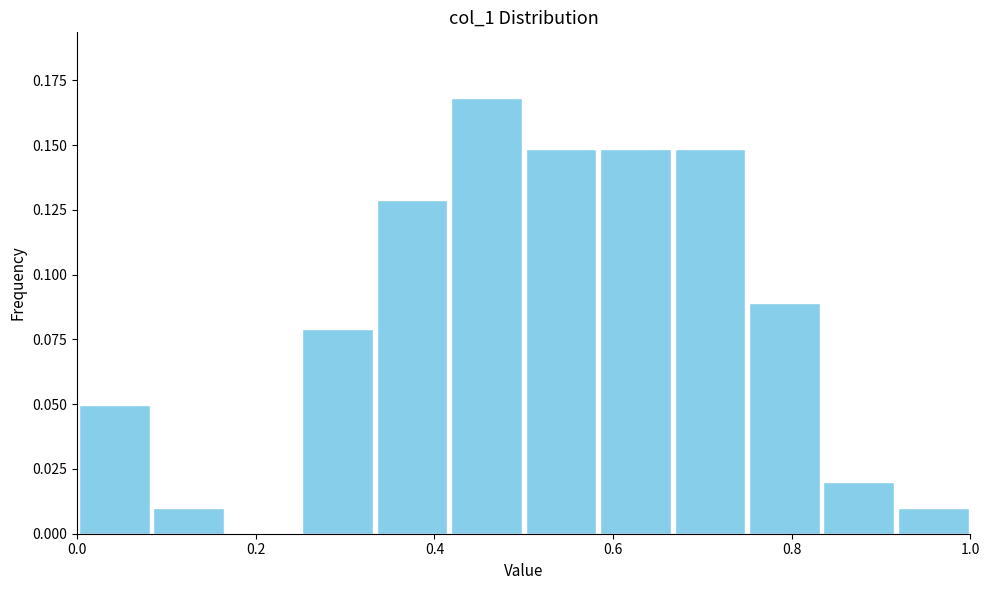

Reading left to right, transcribe this chart: for each bar, give the range it covers on the x-axis and its height. Neither the bar edges nor the heights are printed on the chart, so give them approximately, as read against the axes.

0.00 to 0.08: 0.05
0.08 to 0.16: 0.01
0.16 to 0.26: 0
0.26 to 0.34: 0.08
0.34 to 0.42: 0.13
0.42 to 0.50: 0.17
0.50 to 0.58: 0.15
0.58 to 0.66: 0.15
0.66 to 0.76: 0.15
0.76 to 0.84: 0.09
0.84 to 0.92: 0.02
0.92 to 1.00: 0.01